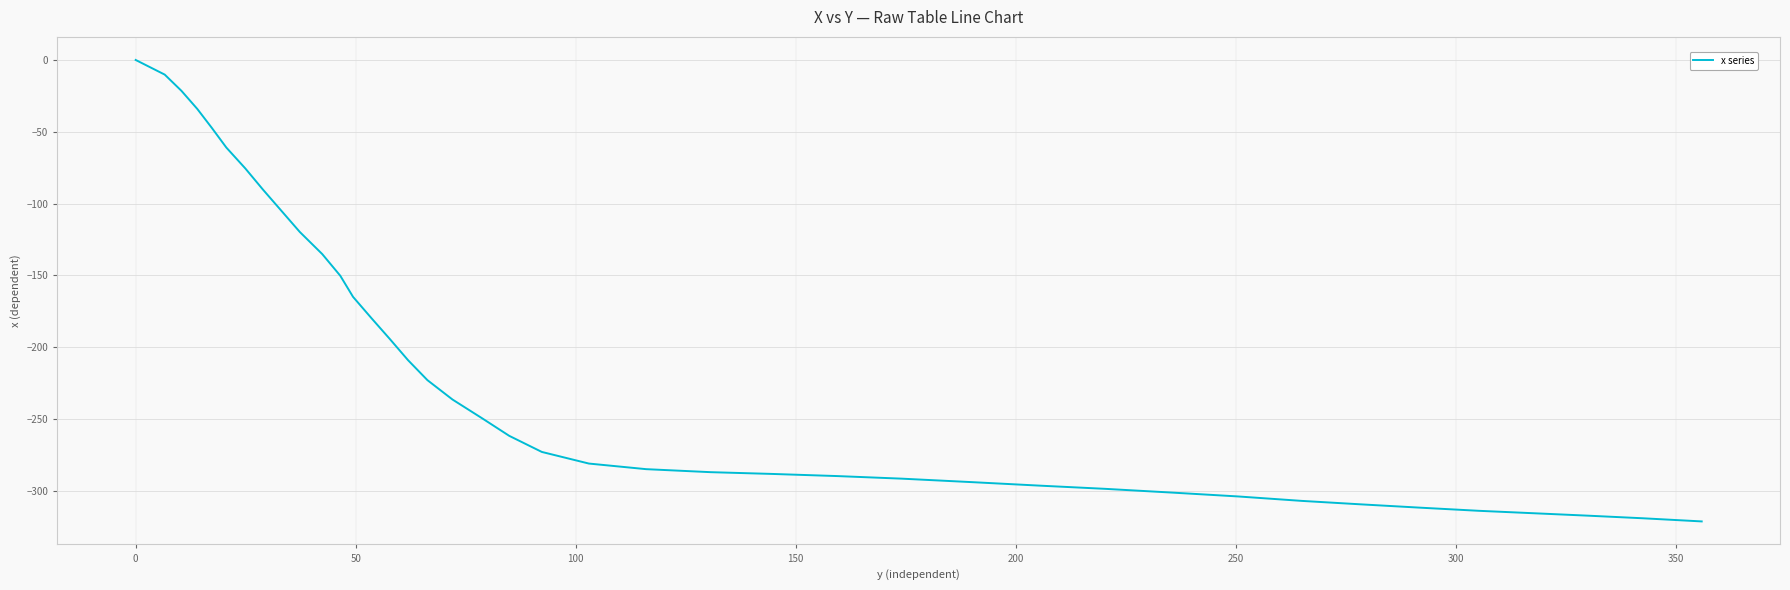

What is the minimum value shown in the chart?

-321.4